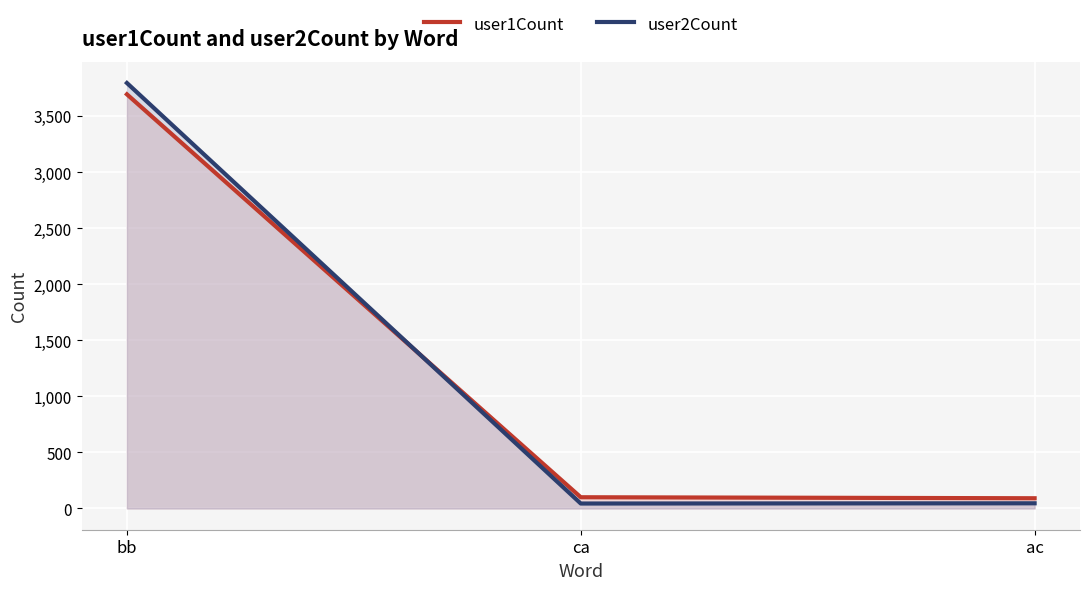

Reading left to right, what are all the values shown in this chart?

user1Count: 3695	100	91
user2Count: 3796	44	46